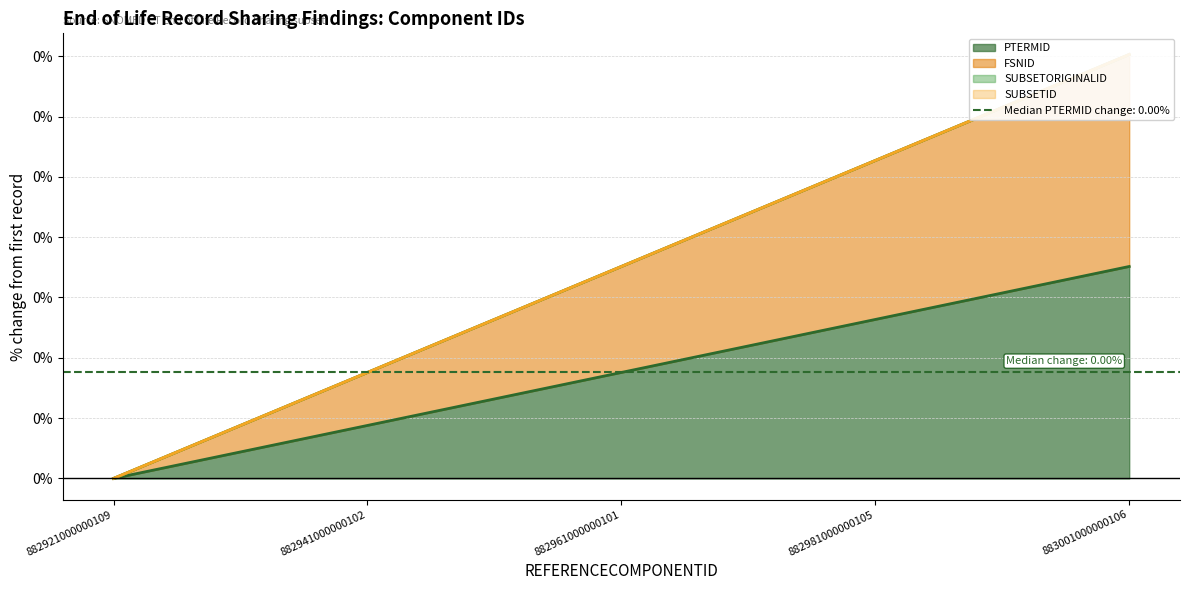

Is the value of PTERMID at 883001000000106 greater than the value of FSNID at 882961000000101?

No